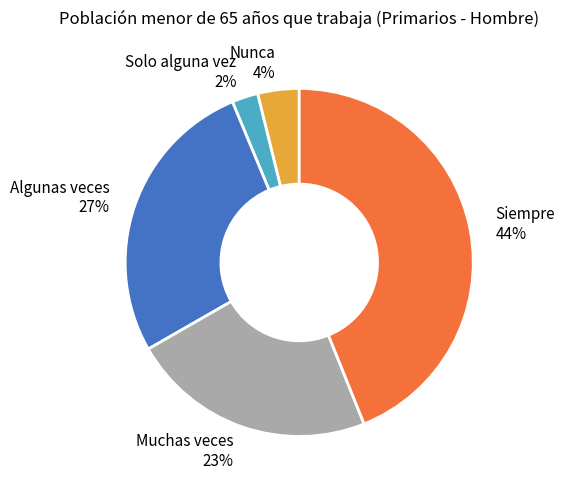

How many segments does this pie chart have?

5